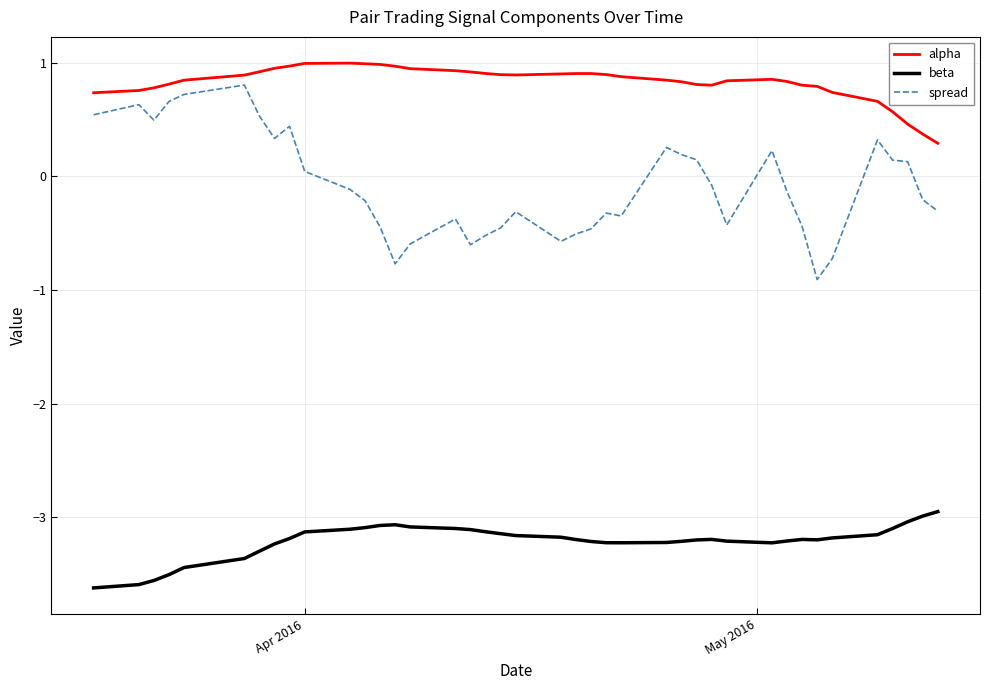

What is the maximum value shown in the chart?

1.0